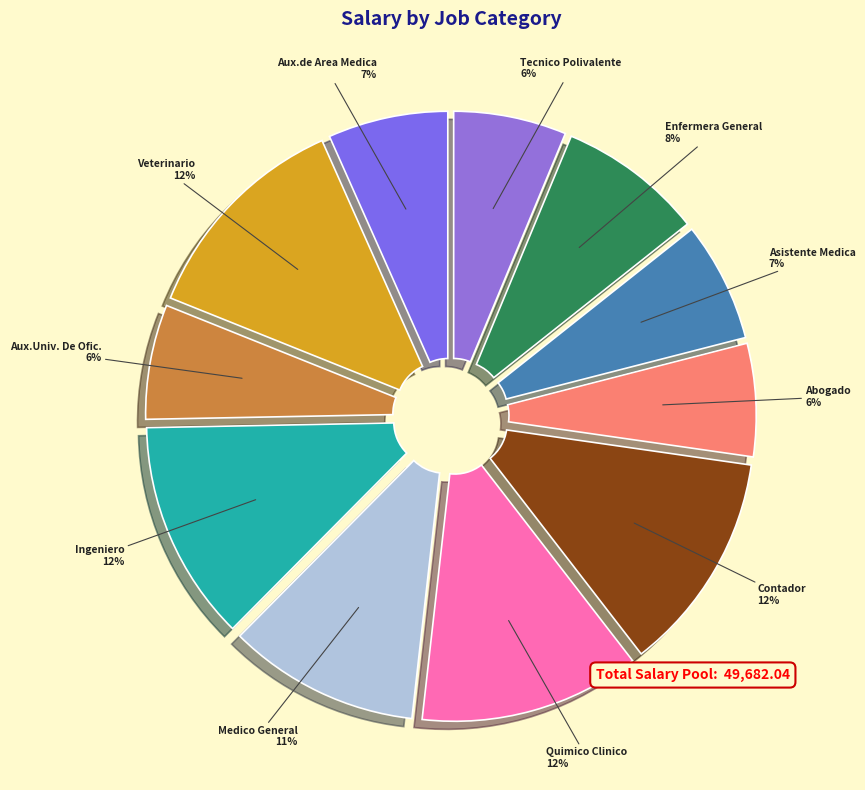

To the nearest percent, what is the difference between the largest and smallest slice percentages?

6%